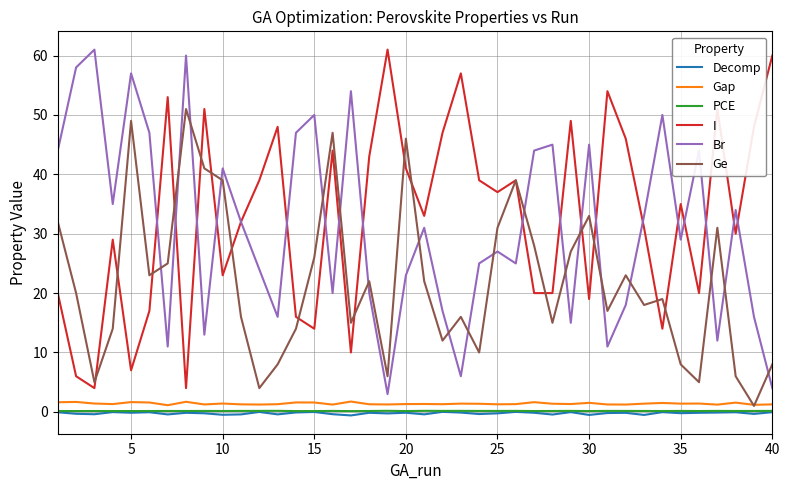

What is the highest value of the Ge series?

51.0